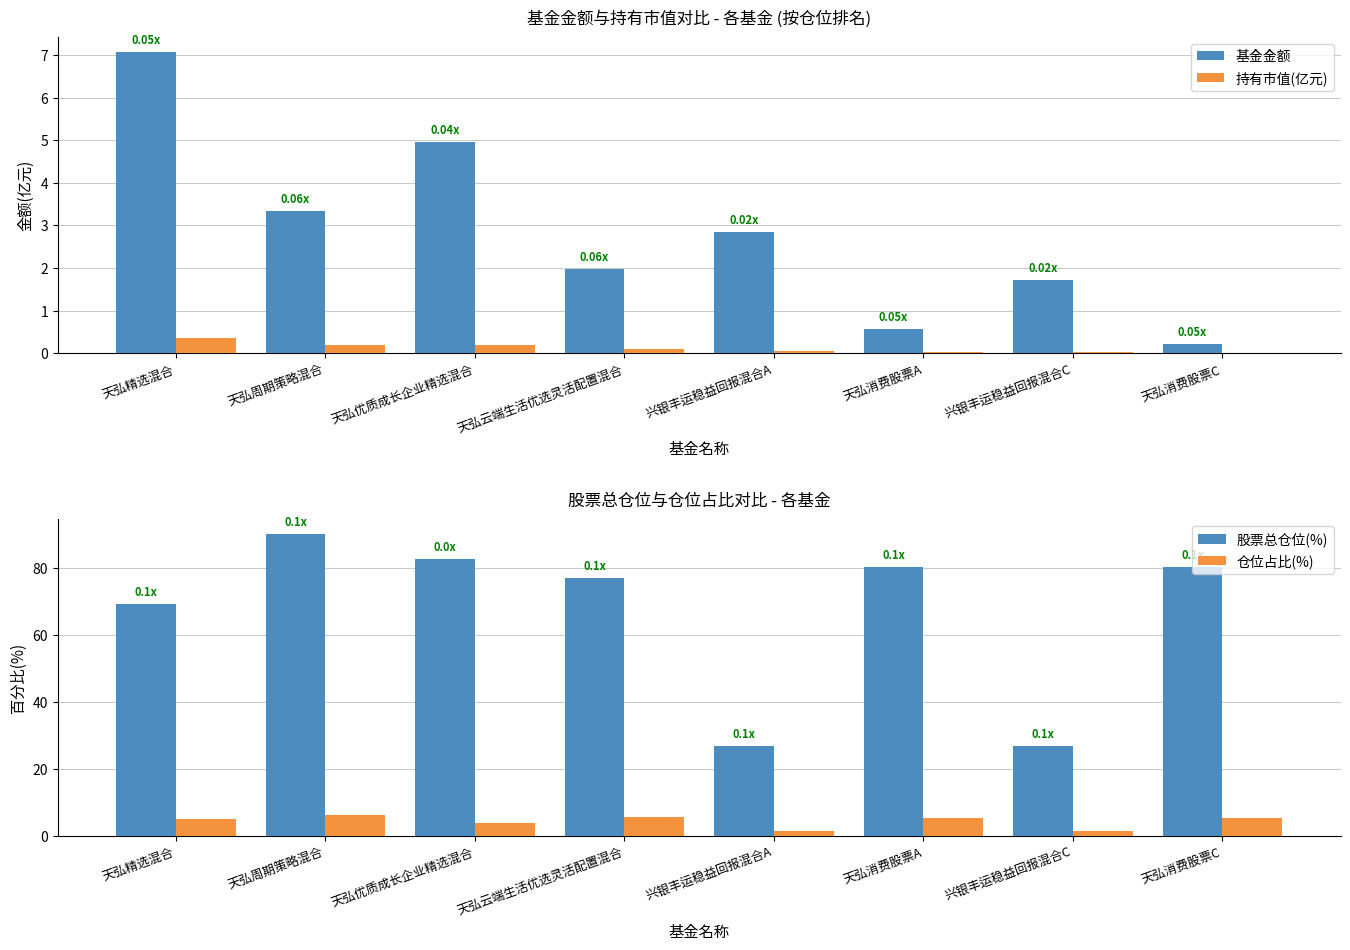

Rank the categories by 股票总仓位(%) value from lowest to highest.

兴银丰运稳益回报混合A, 兴银丰运稳益回报混合C, 天弘精选混合, 天弘云端生活优选灵活配置混合, 天弘消费股票A, 天弘消费股票C, 天弘优质成长企业精选混合, 天弘周期策略混合